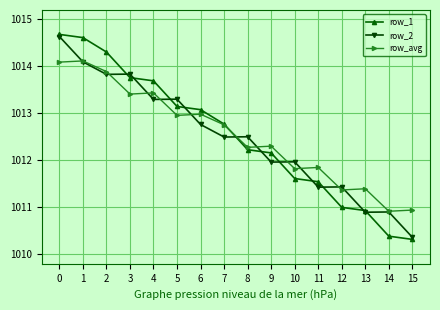

How many distinct data groups are displayed?

3